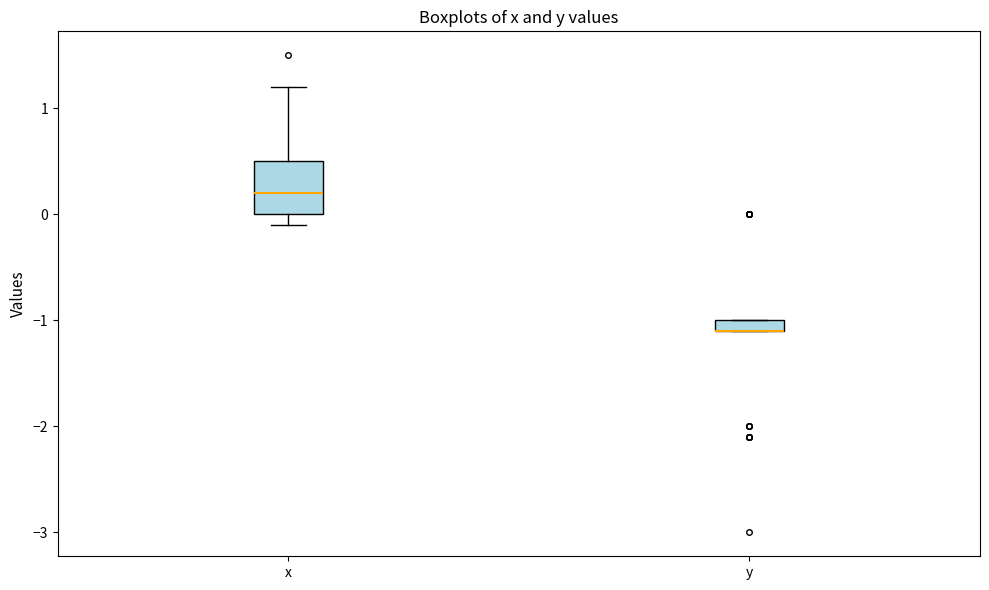

Where is the upper edge of the box for y on the y-axis? The values are not printed on the chart, so give them approximately, as read against the axis.

-1.0